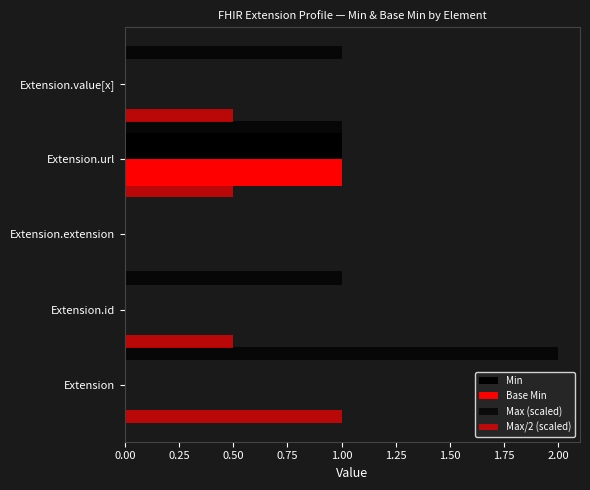

What is the total value across all series at Extension?

3.0